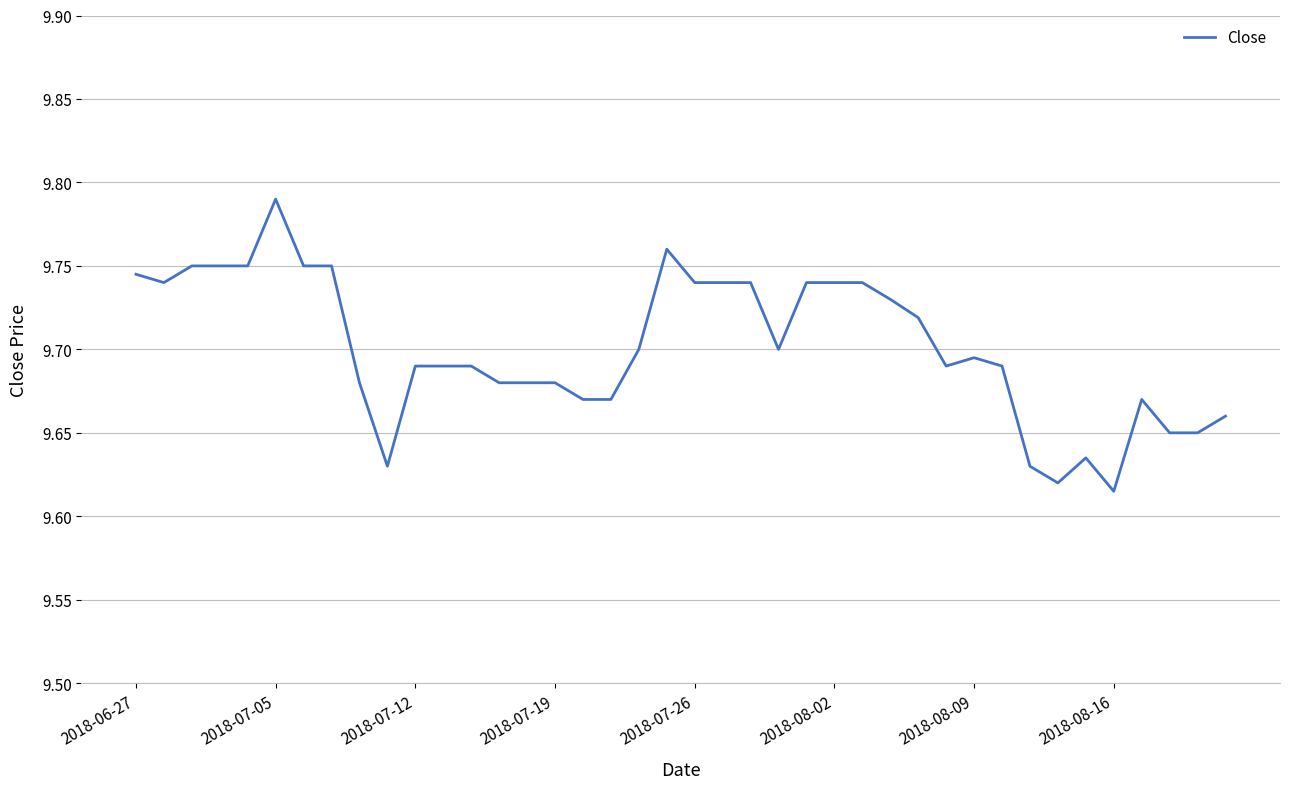

How many categories are shown in the chart?

40